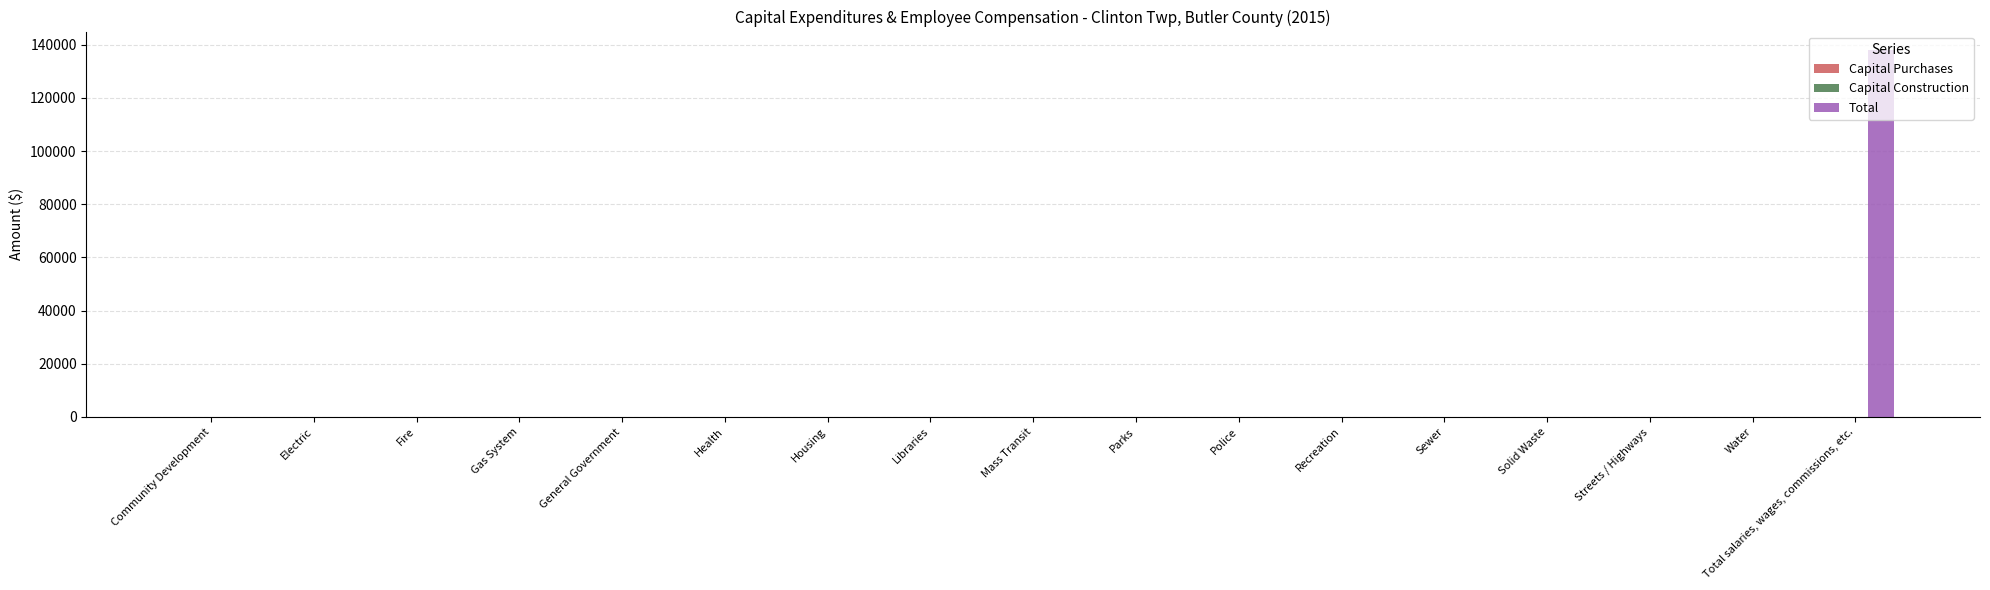

What is the change in value from Housing to Total salaries, wages, commissions, etc.?

+138066